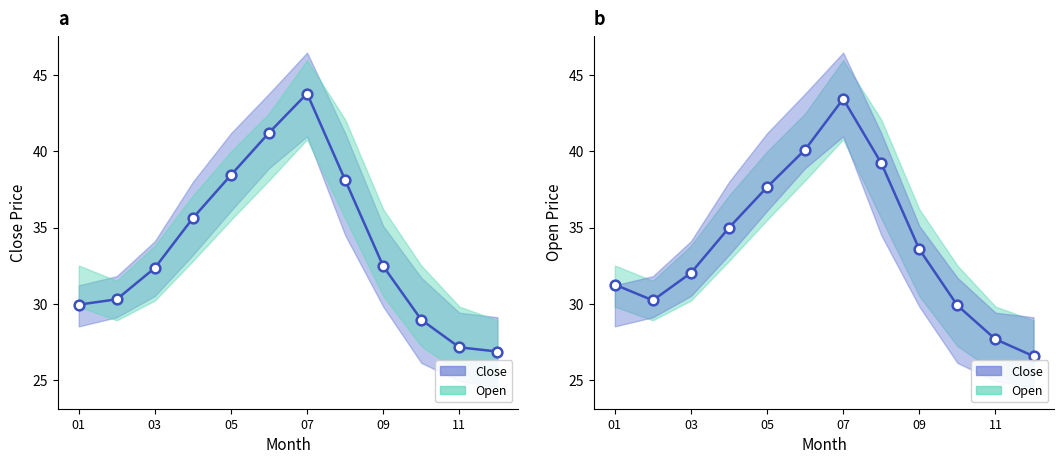

Count the number of data series in this chart.

2